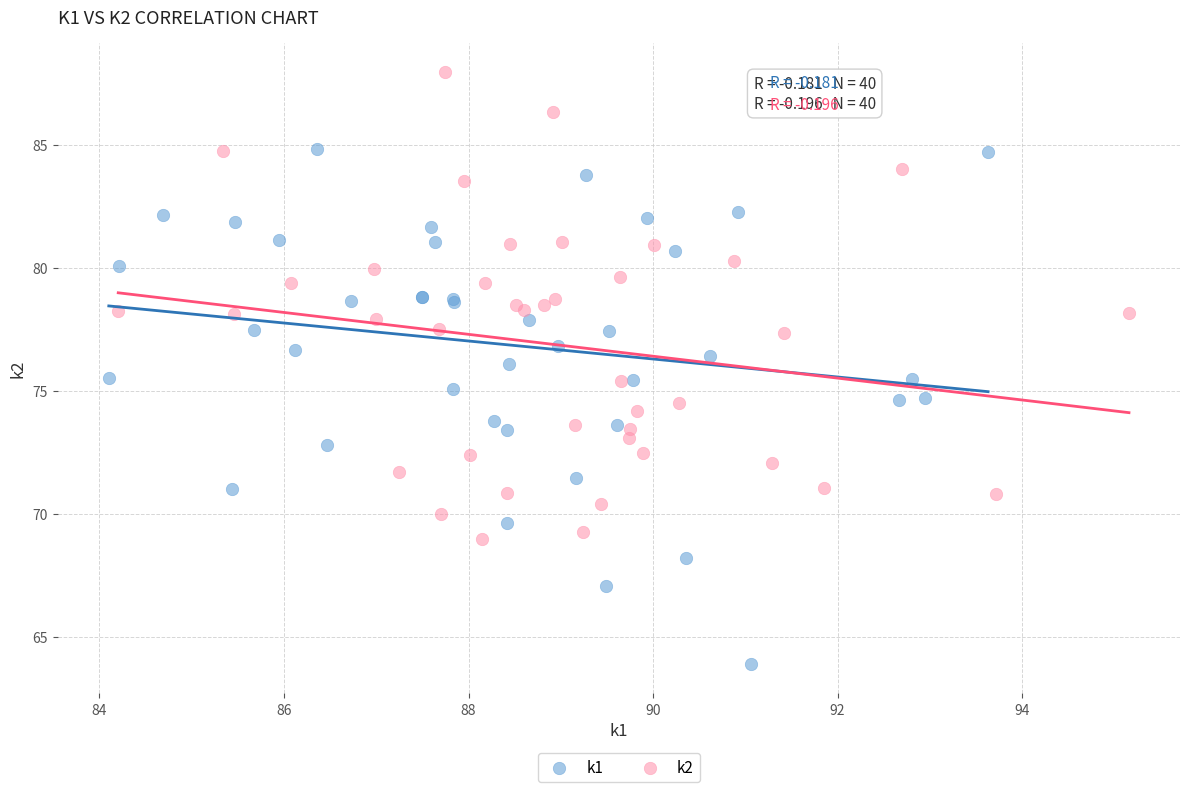

Which series has the widest spread of Y values?

k1